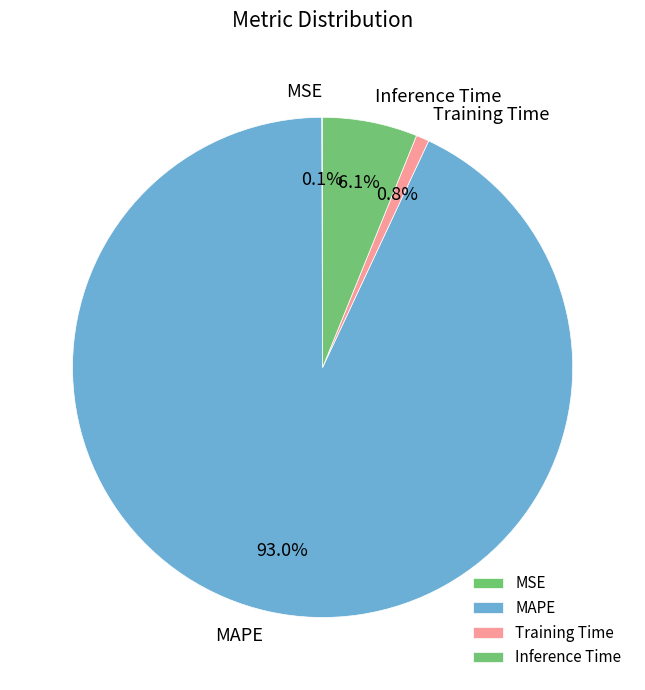

What percentage is the Training Time slice, to the nearest percent?

1%